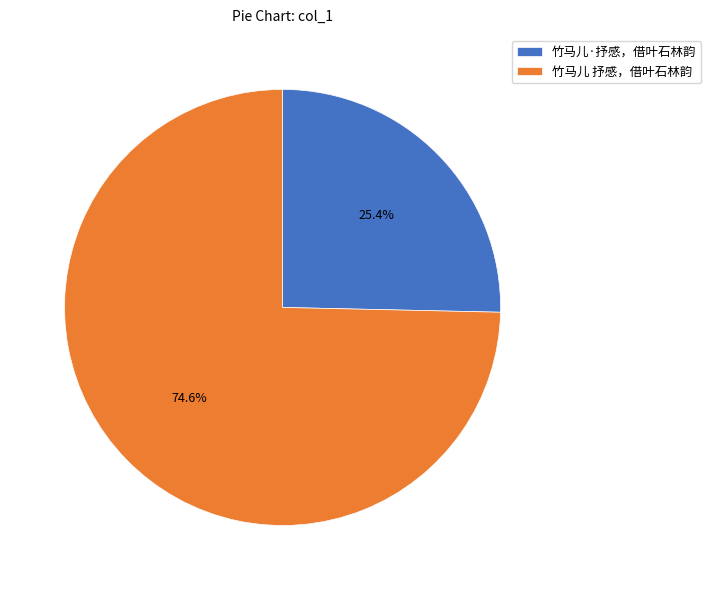

True or false: 竹马儿 抒感，借叶石林韵 accounts for 81% of the total.

False